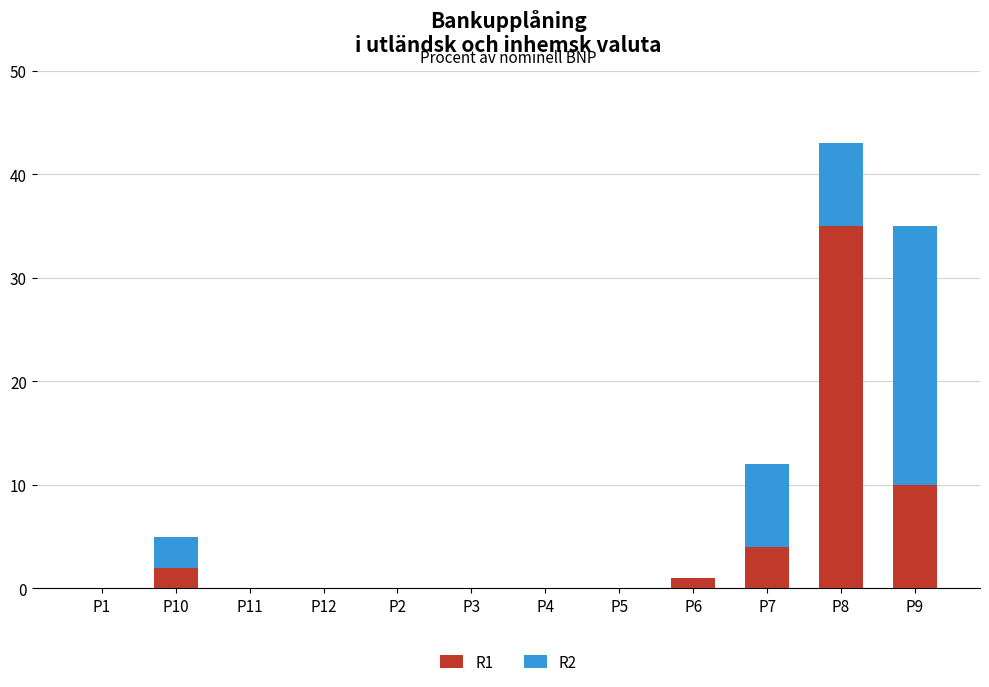

At which label does R1 reach its peak?

P8